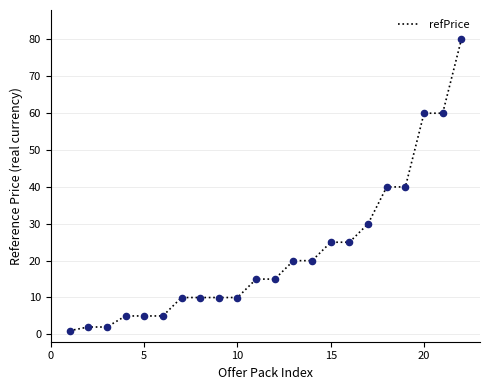

What is the difference between the maximum and minimum values?

79.0